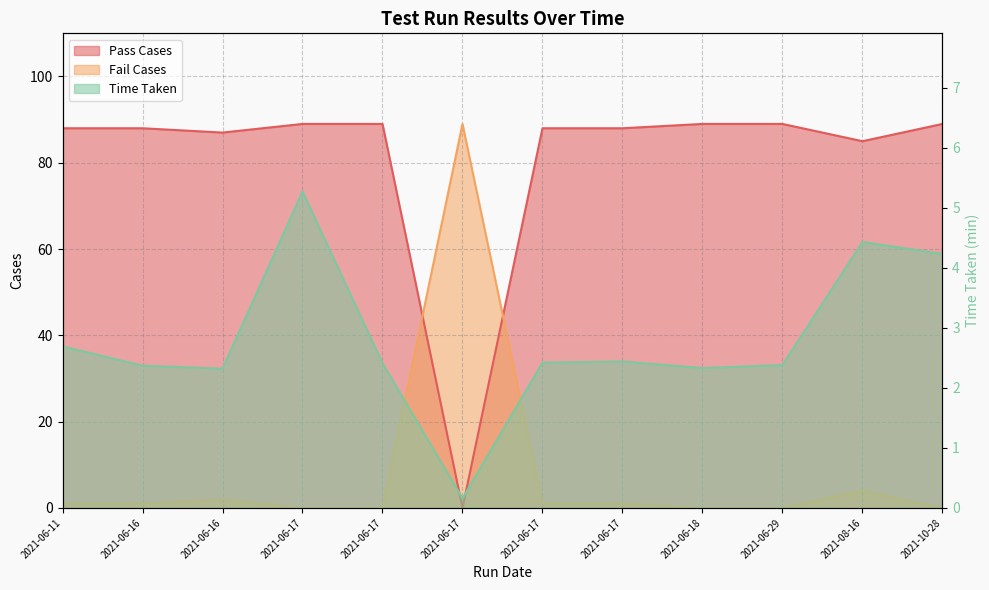

What is the label of the 6th point from the right?

2021-06-17